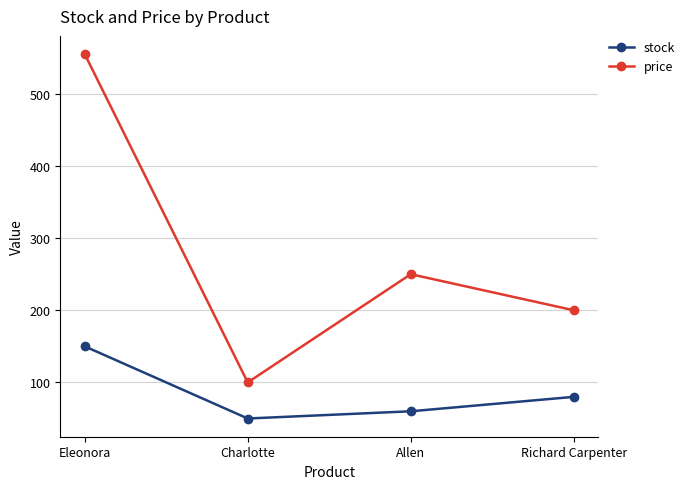

Which category has the lowest value in the price series?

Charlotte